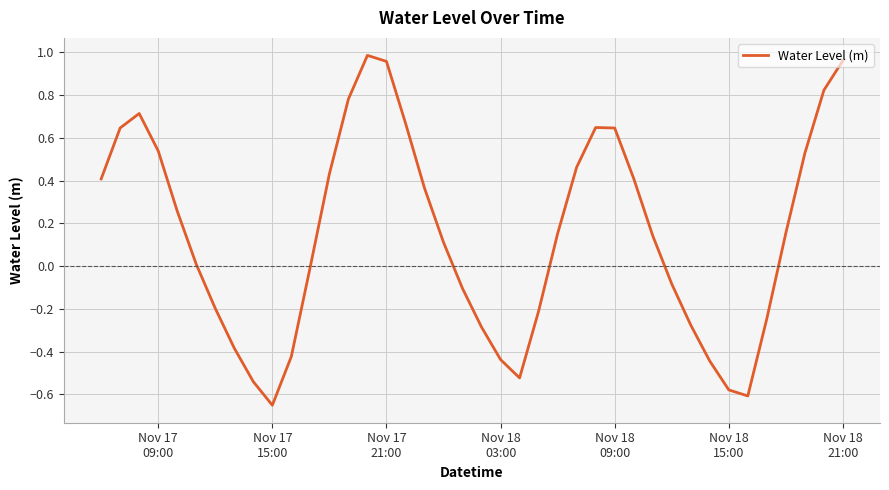

What is the difference between the maximum and minimum values?

1.6